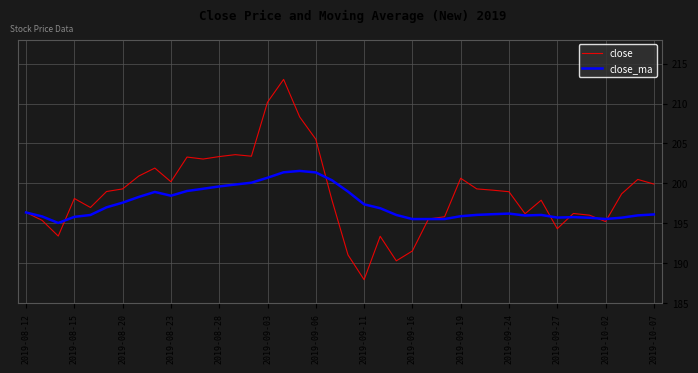

List the series in order of their peak value, highest first.

close, close_ma